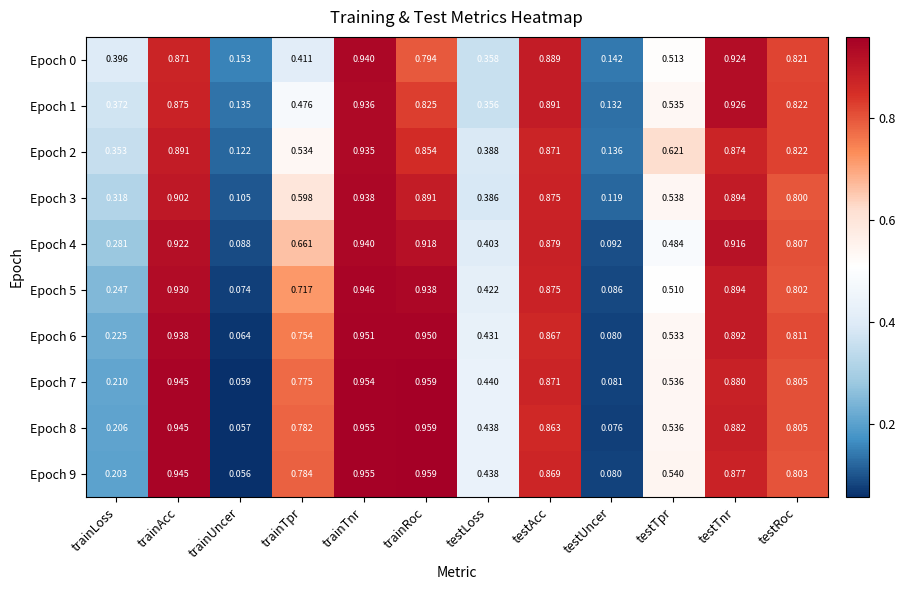

Which label corresponds to the smallest value in the chart?

trainUncer